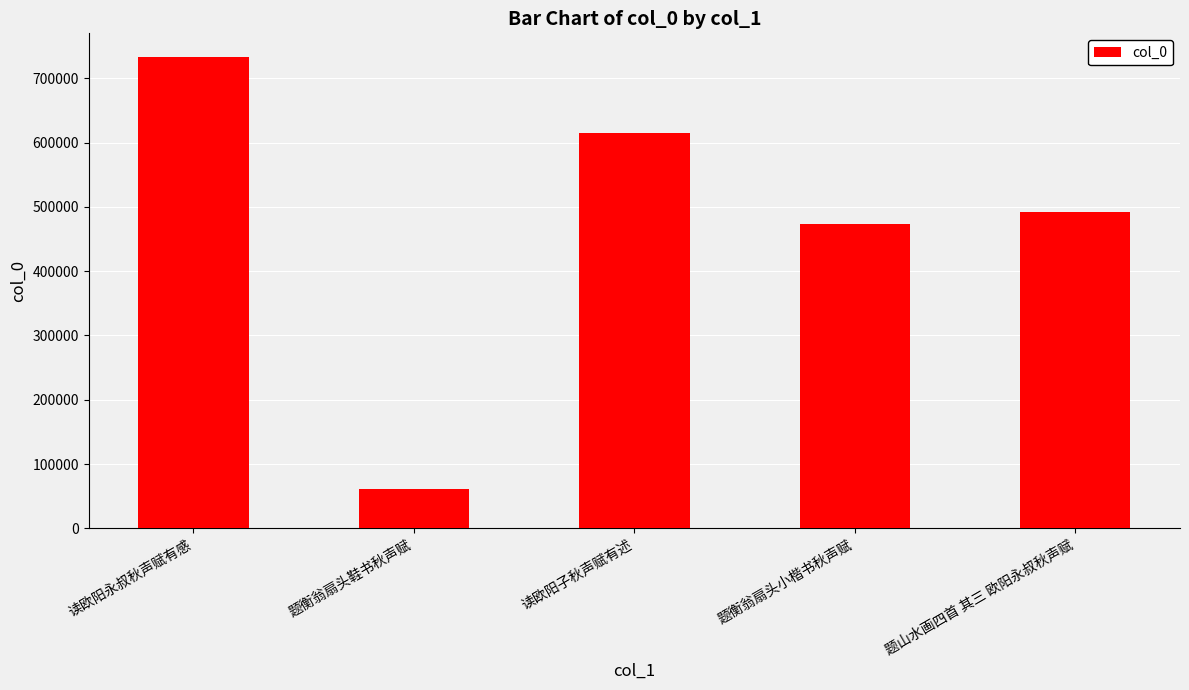

Approximately how many times larger is the value at 读欧阳永叔秋声赋有感 compared to 题山水画四首 其三 欧阳永叔秋声赋?

1.5